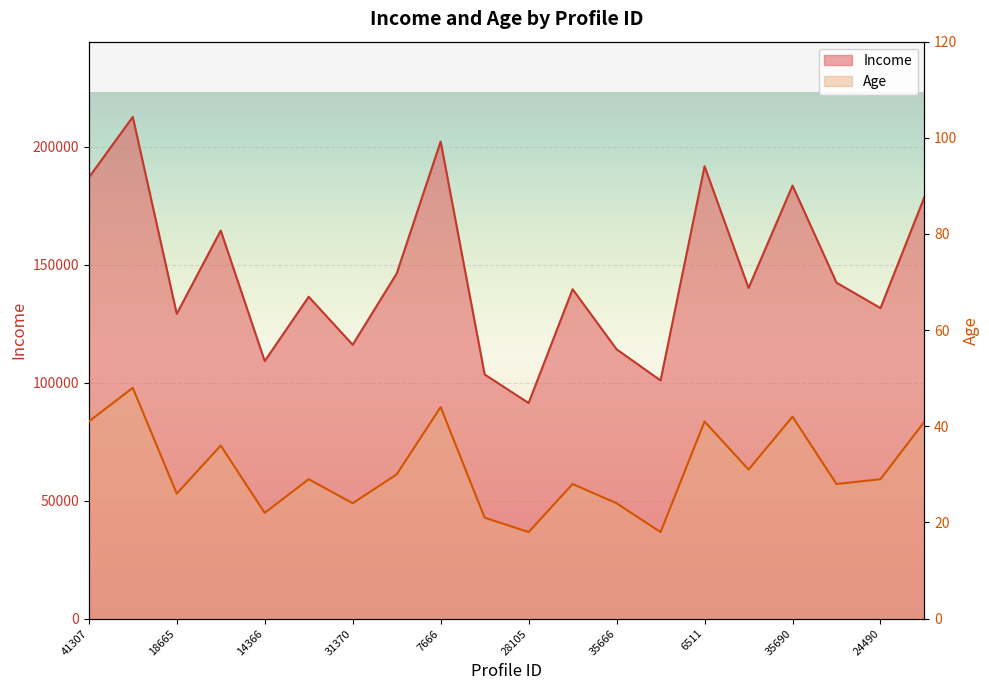

What is the sum of the Income values at 6511 and 35690?

375411